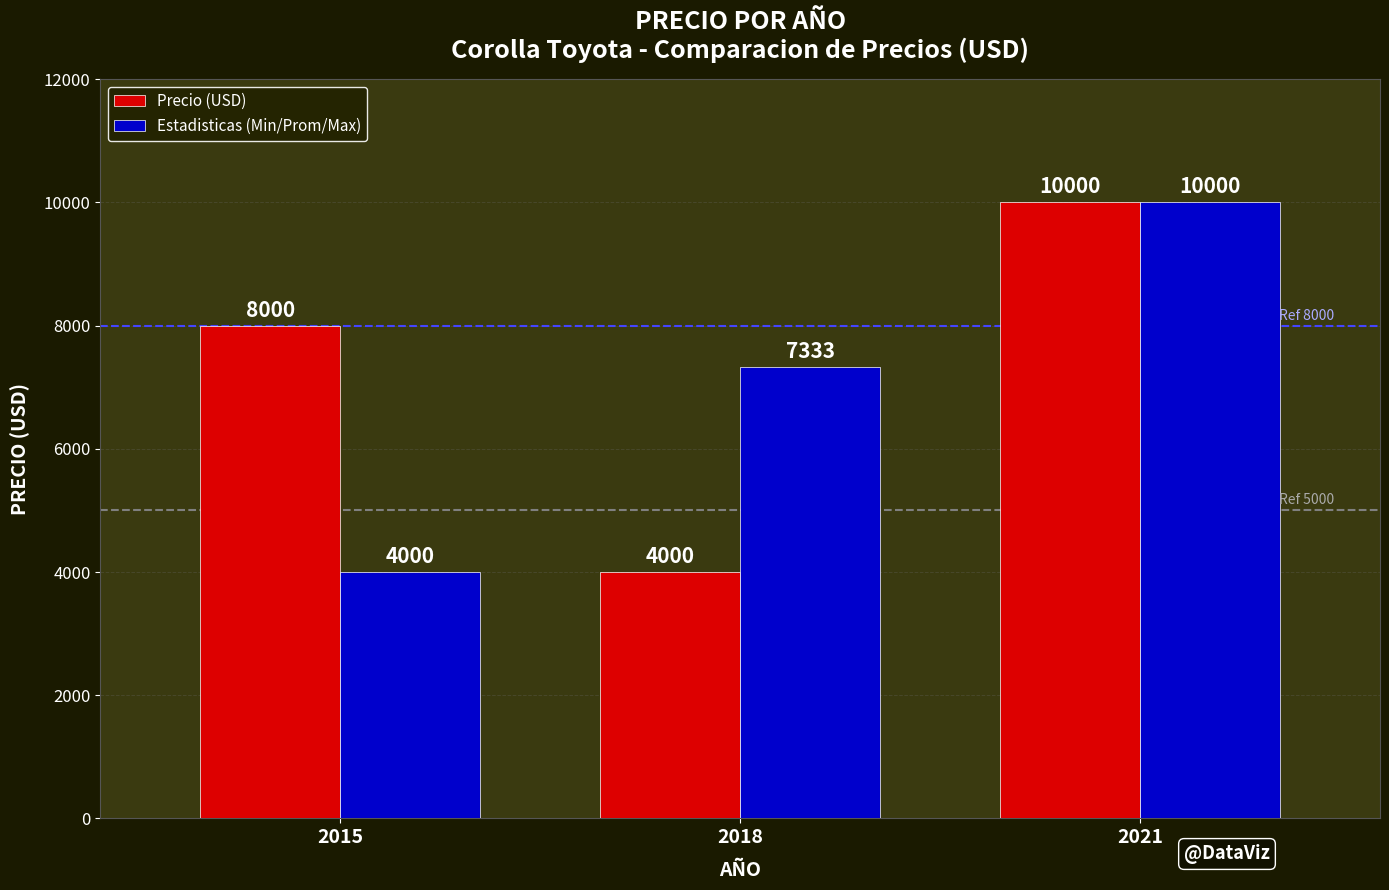

What is the value of the Precio (USD) bar at the 1st from the left?

8000.0